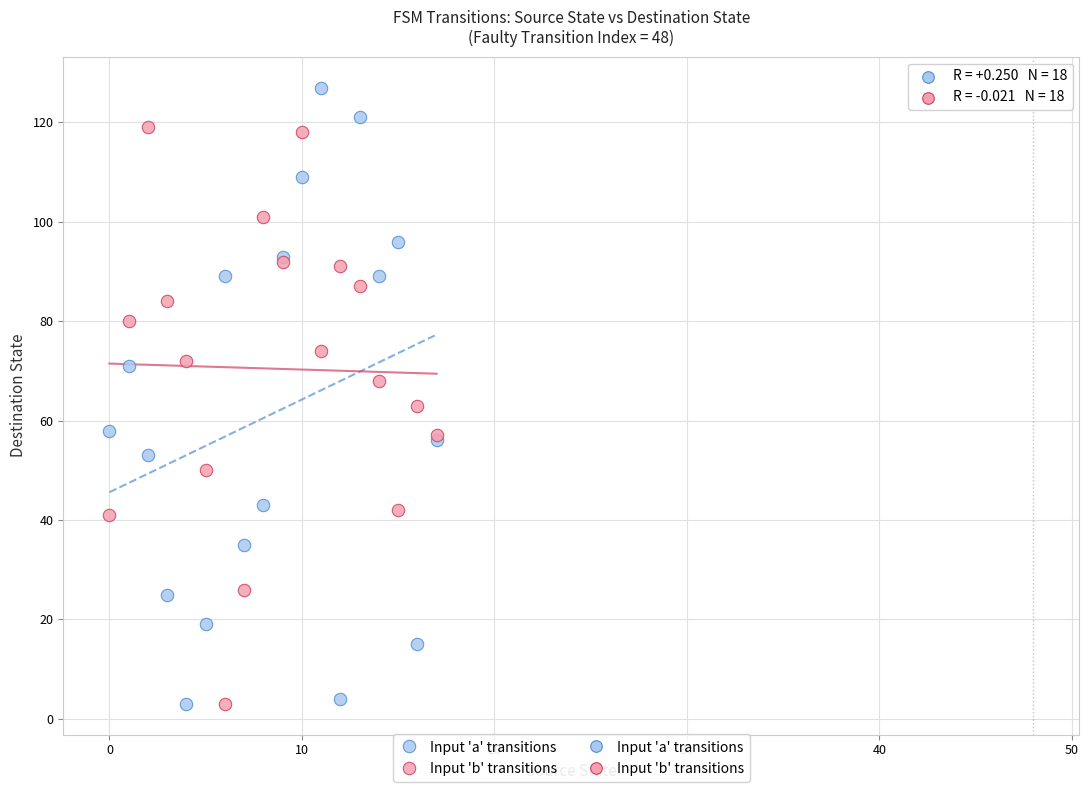

Which series has the largest Y range (max minus min)?

Input 'a' transitions